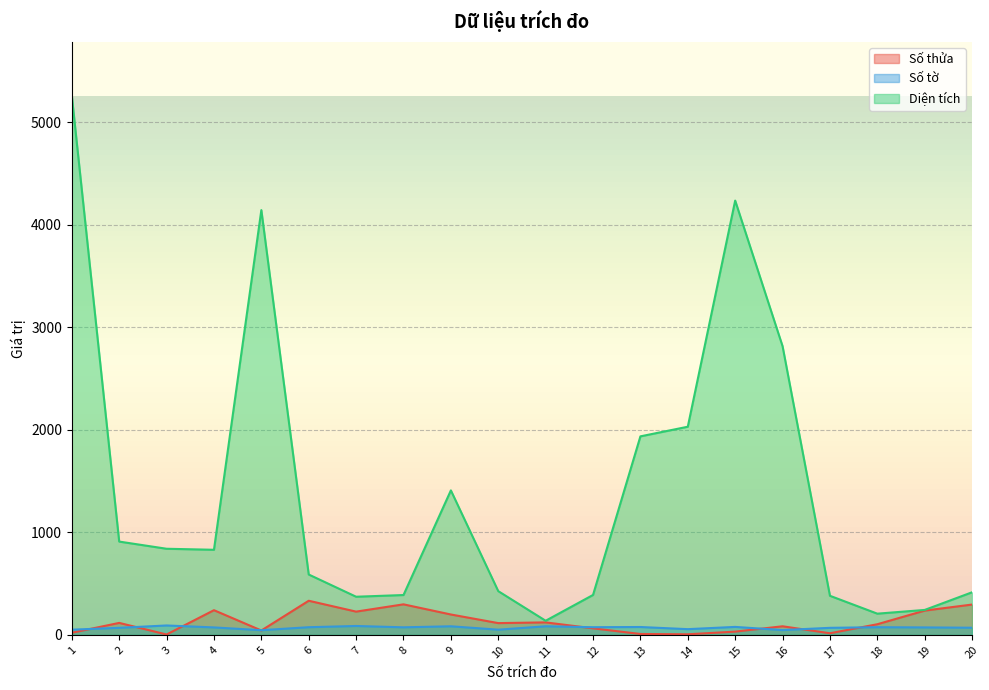

What is the smallest value displayed?

4.0